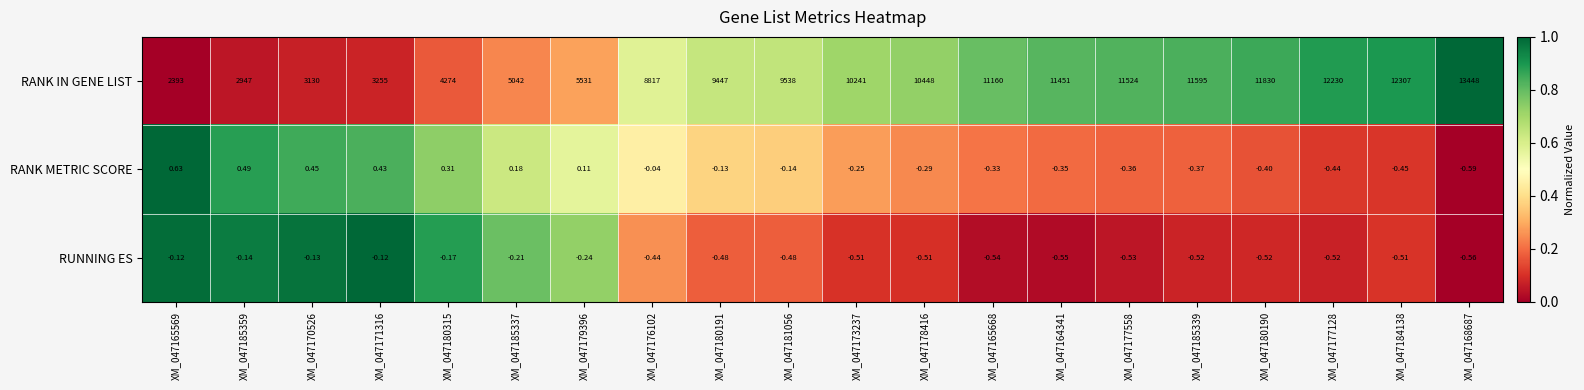

Rank the series at XM_047185339 from lowest to highest value.

RUNNING ES, RANK METRIC SCORE, RANK IN GENE LIST